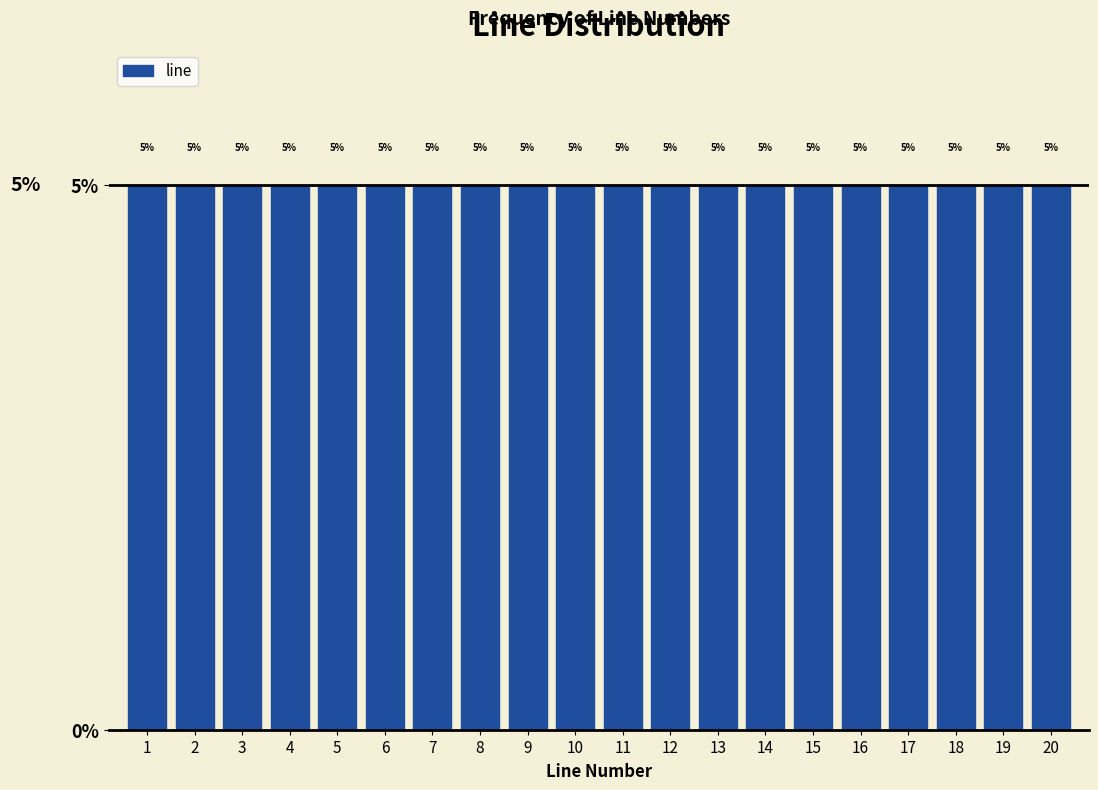

Reading left to right, transcribe this chart: for each bar, give the range it covers on the x-axis and its height.

0.5 to 1.5: 5
1.5 to 2.5: 5
2.5 to 3.5: 5
3.5 to 4.5: 5
4.5 to 5.5: 5
5.5 to 6.5: 5
6.5 to 7.5: 5
7.5 to 8.5: 5
8.5 to 9.5: 5
9.5 to 10.5: 5
10.5 to 11.5: 5
11.5 to 12.5: 5
12.5 to 13.5: 5
13.5 to 14.5: 5
14.5 to 15.5: 5
15.5 to 16.5: 5
16.5 to 17.5: 5
17.5 to 18.5: 5
18.5 to 19.5: 5
19.5 to 20.5: 5